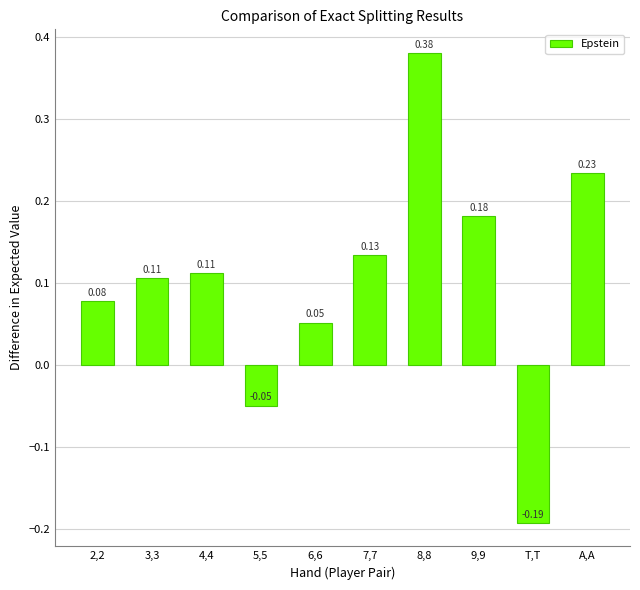

How many distinct data groups are displayed?

1